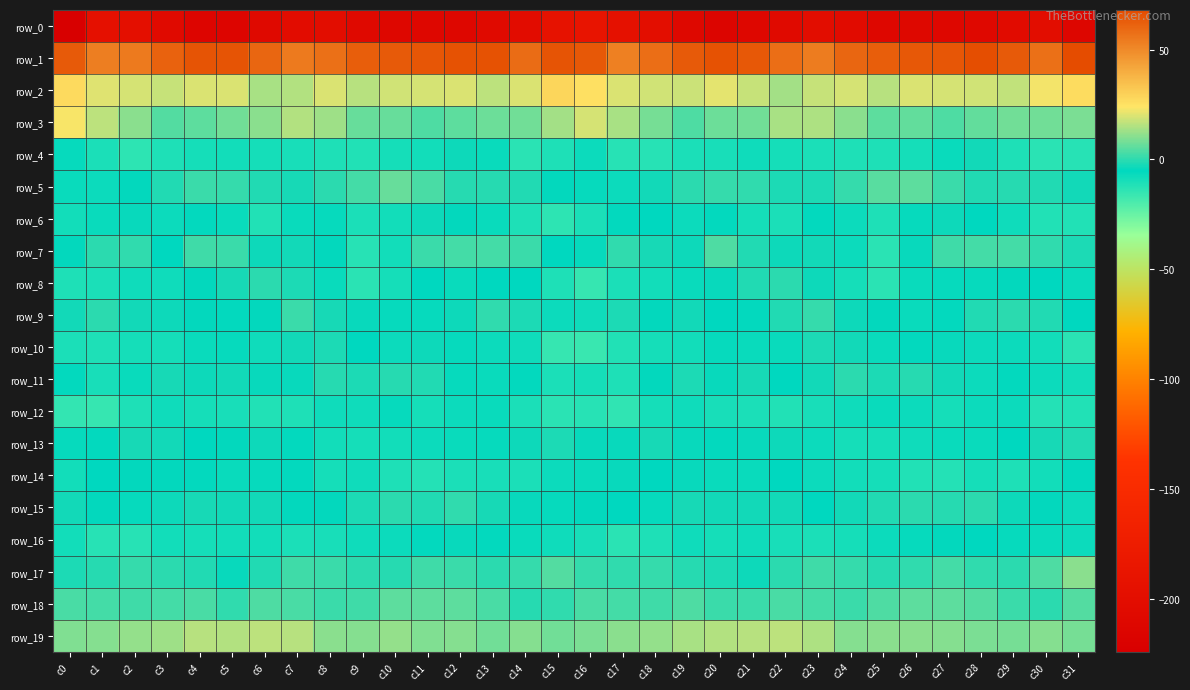

At which category is the sum across all series the highest?

c12